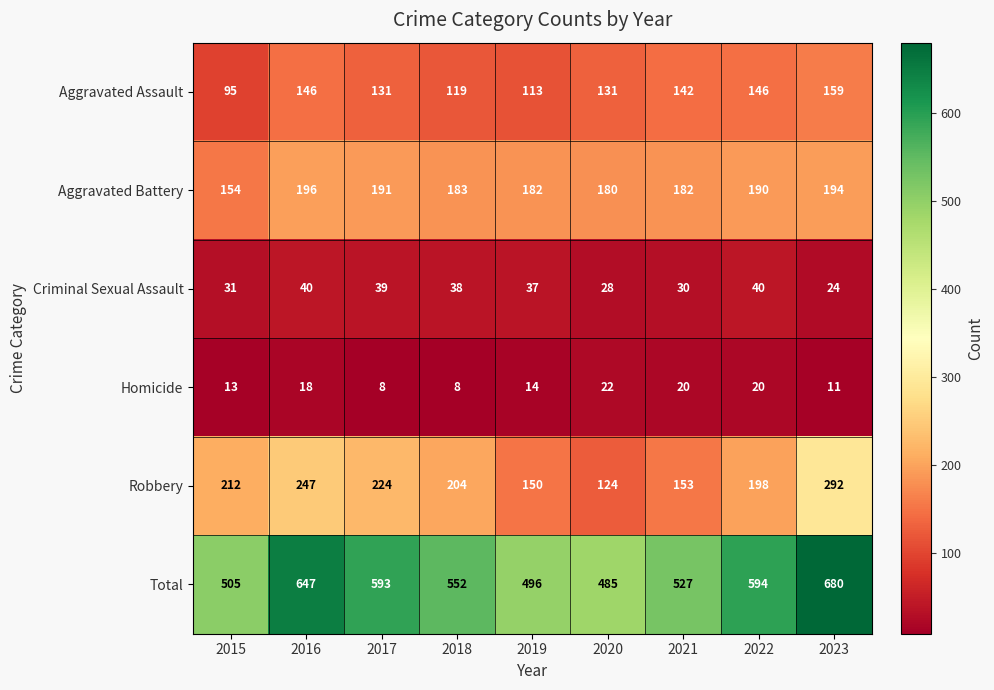

Read the Total value at 2016.

647